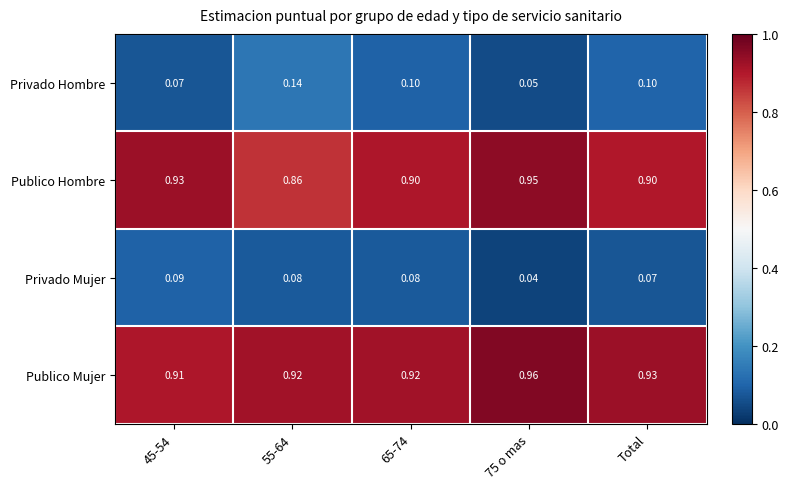

Which series has the largest total across all categories?

Publico Mujer